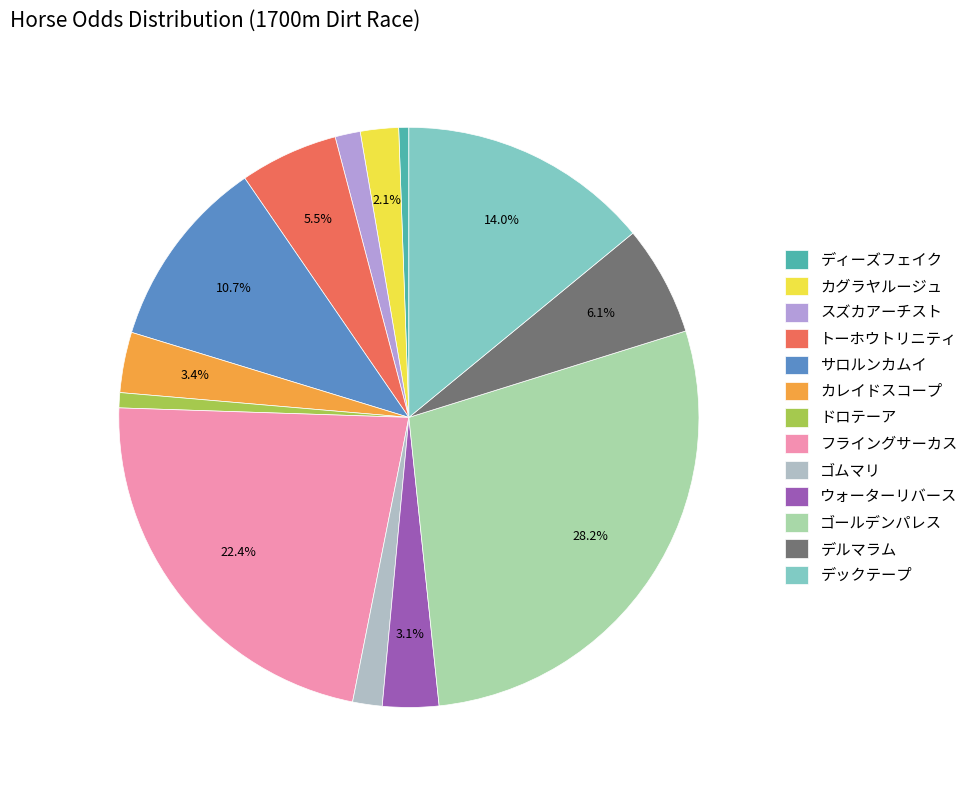

To the nearest percent, what is the combined percentage of デックテープ and フライングサーカス?

36%